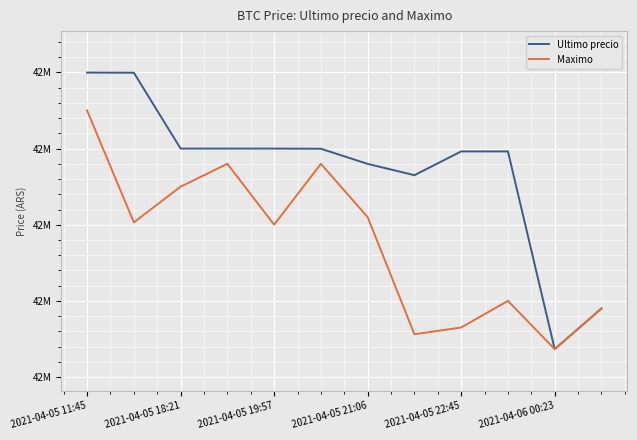

In Maximo, how many points are higher than both neighbors (excluding endpoints)?

3